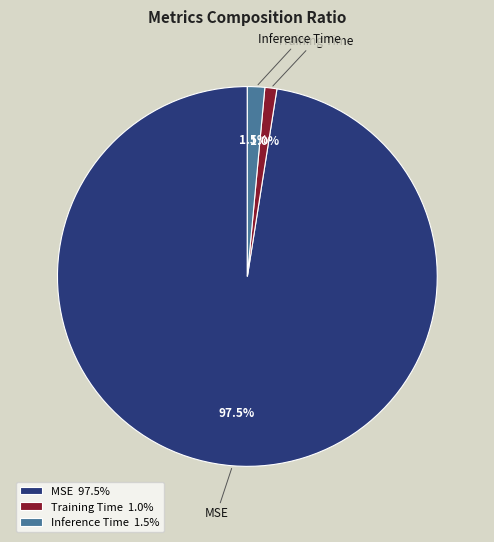

Does any single category account for the majority?

Yes